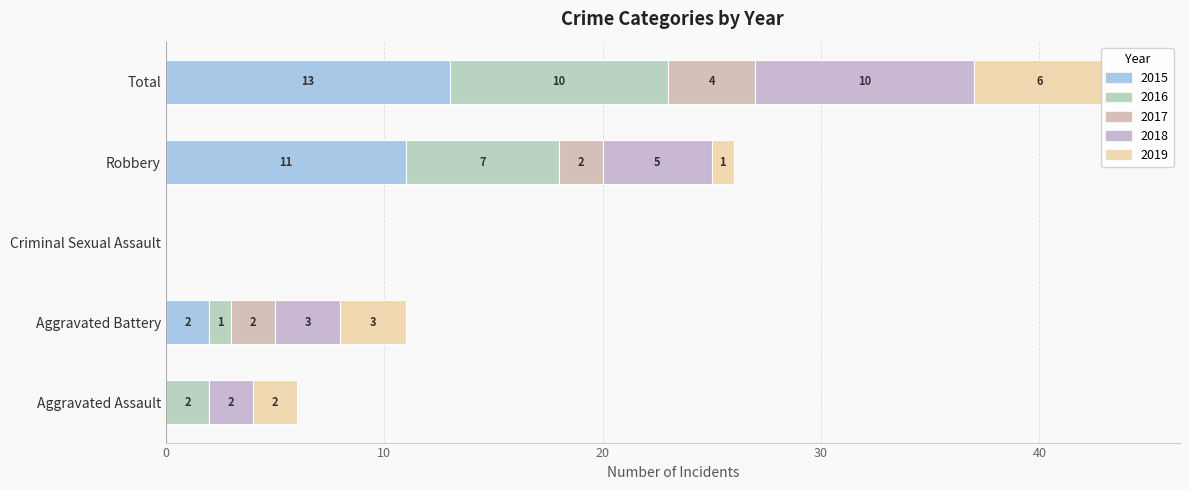

How many positive values does the 2015 series have?

3